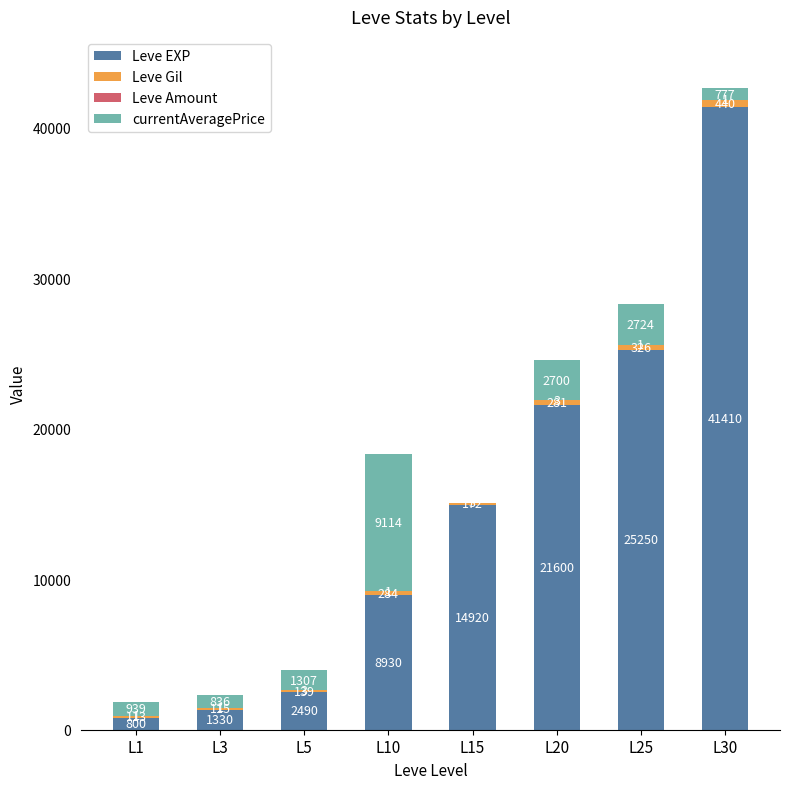

Which category has the highest value in the Leve EXP series?

L30